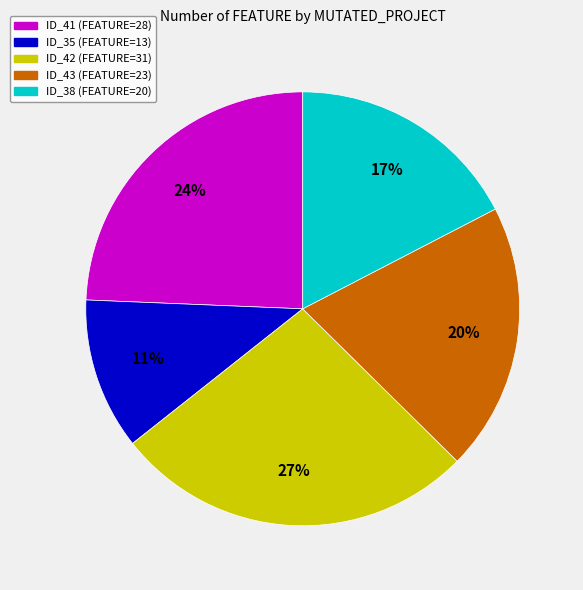

Does any single category account for the majority?

No